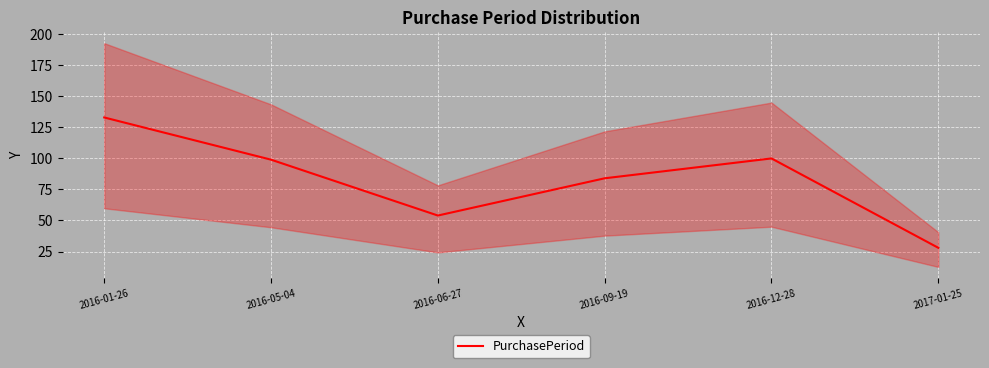

What is the label of the 3rd point from the right?

2016-09-19